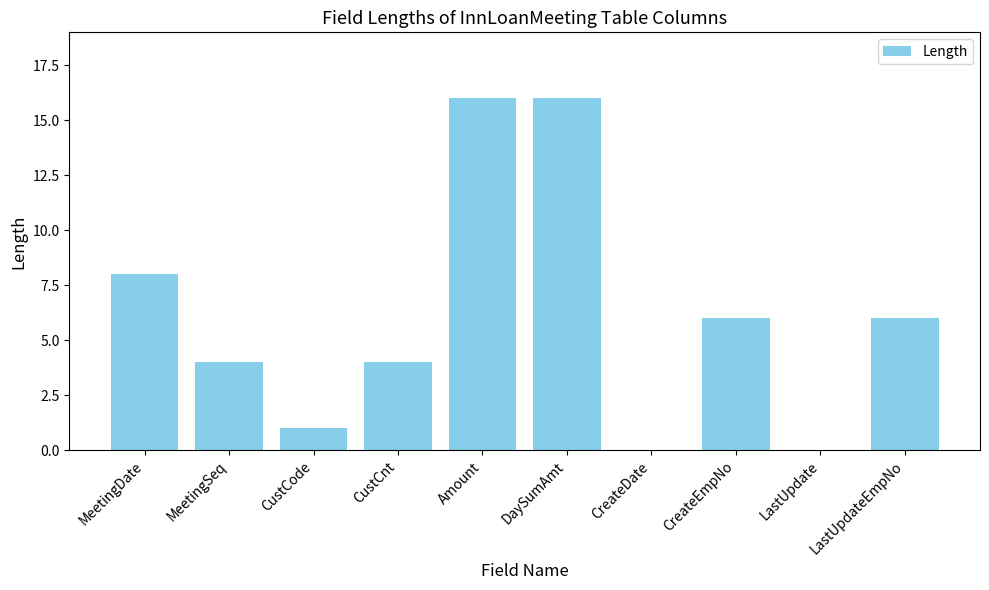

The value at CustCnt is 4. True or false?

True